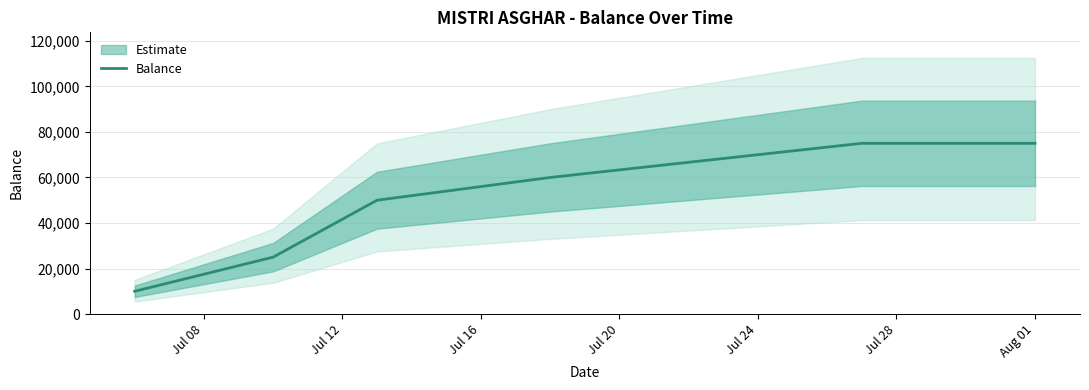

What is the greatest value displayed?

75000